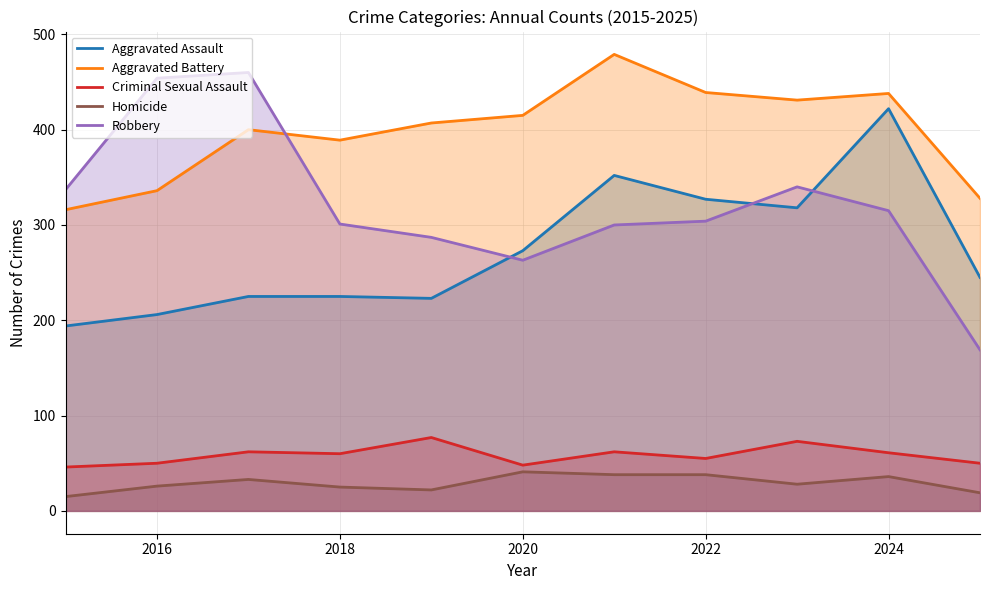

True or false: Aggravated Battery has a value of 259 at 2020.

False